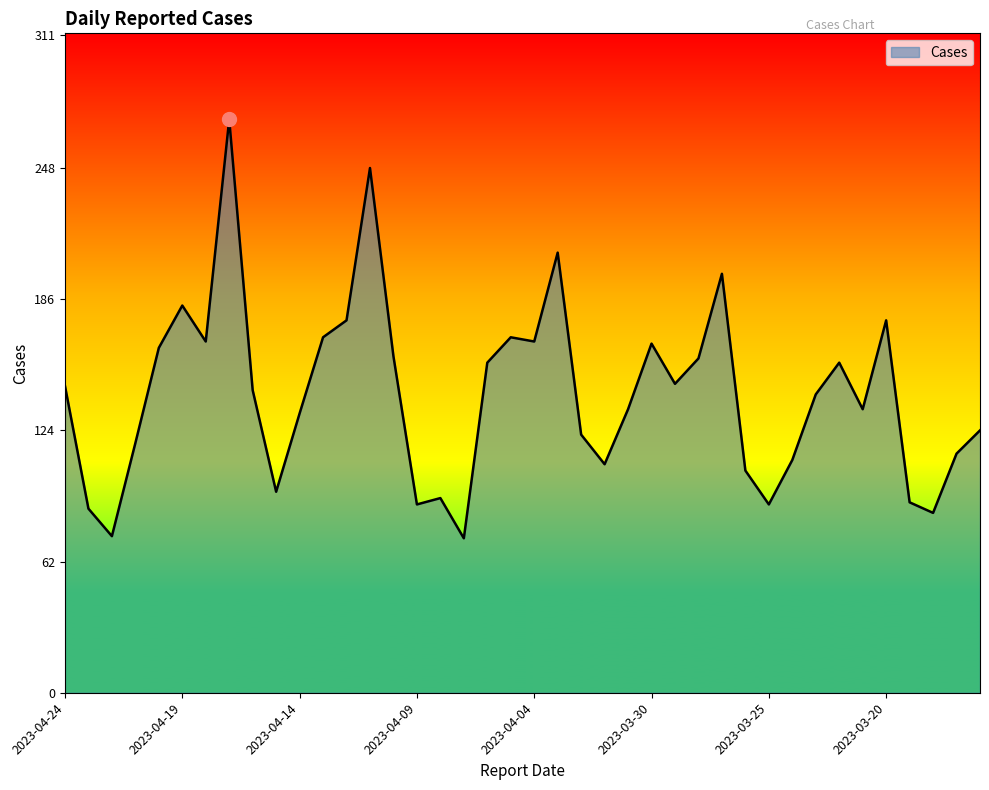

What is the smallest value displayed?

73